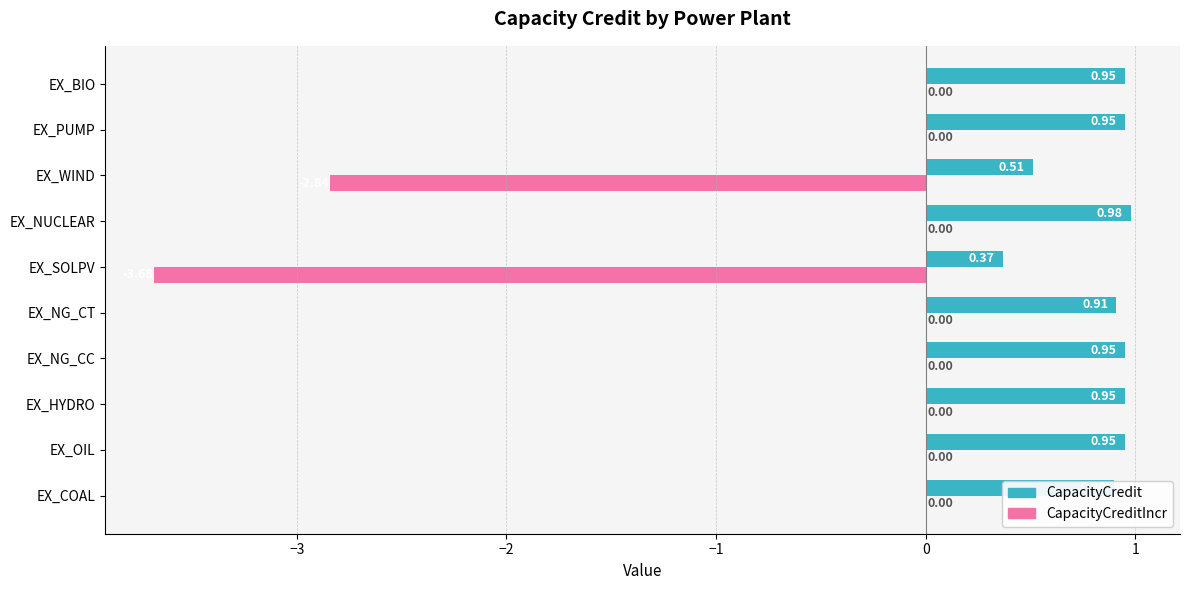

At which label is CapacityCredit closest to 0?

EX_SOLPV